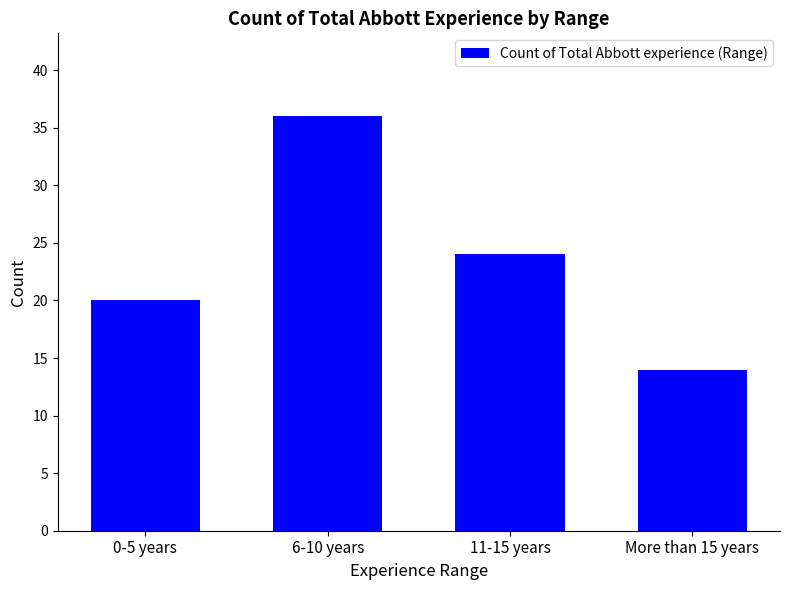

Count the number of data series in this chart.

1